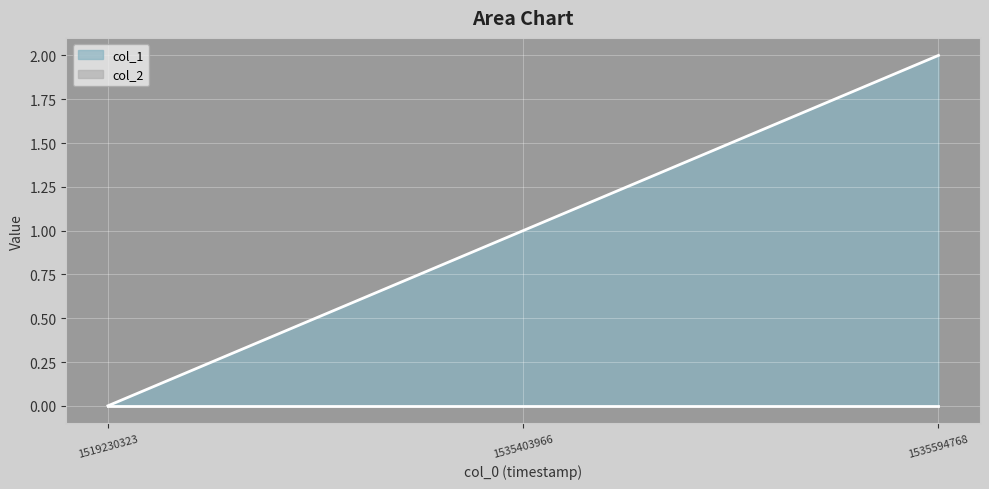

At which label is the value closest to 1?

1535403966